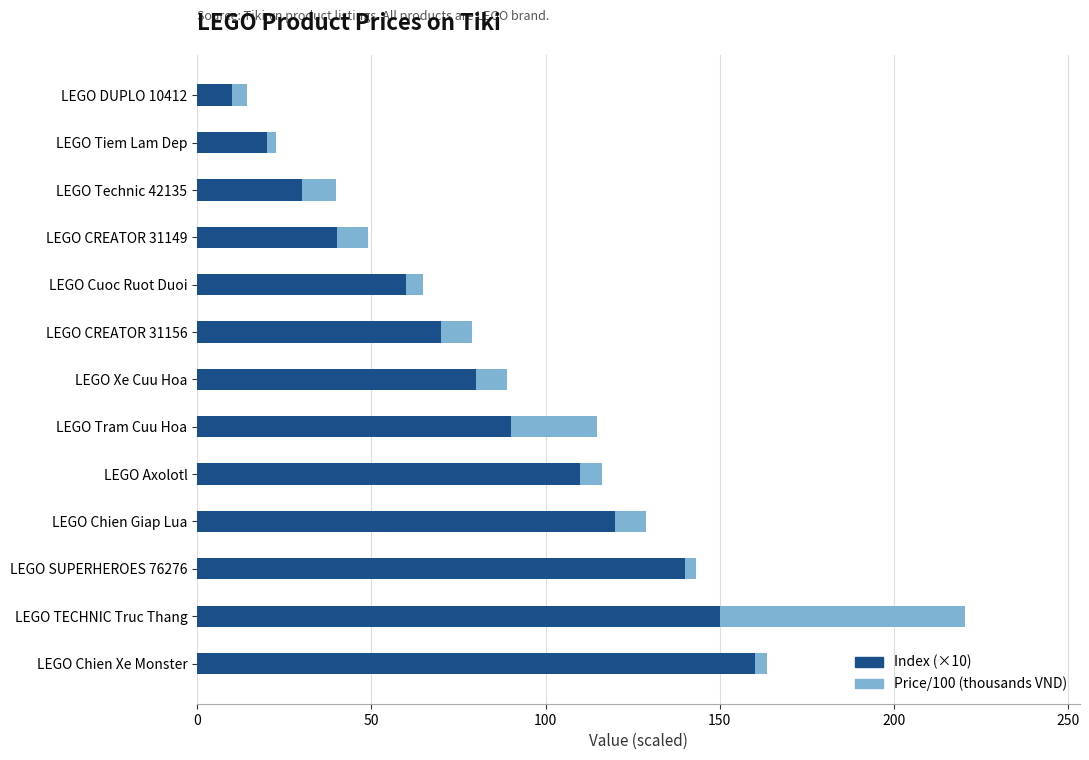

What is the total value across all series at LEGO Chien Giap Lua?

129.0